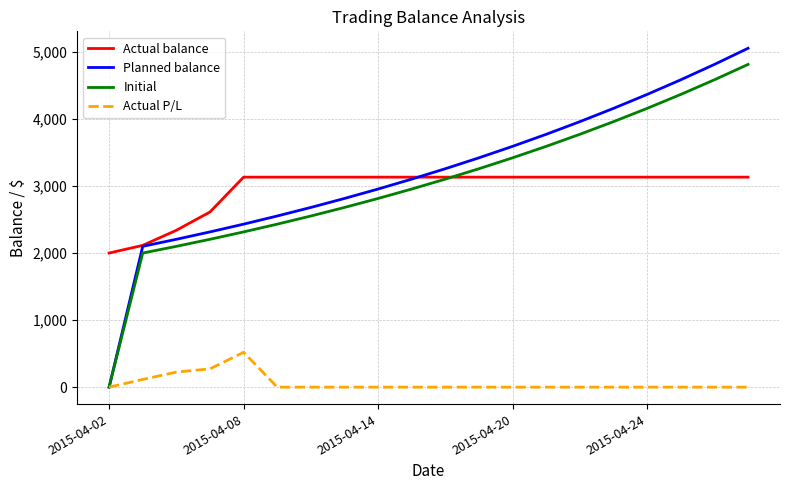

What are all the series names shown in the legend?

Actual balance, Planned balance, Initial, Actual P/L